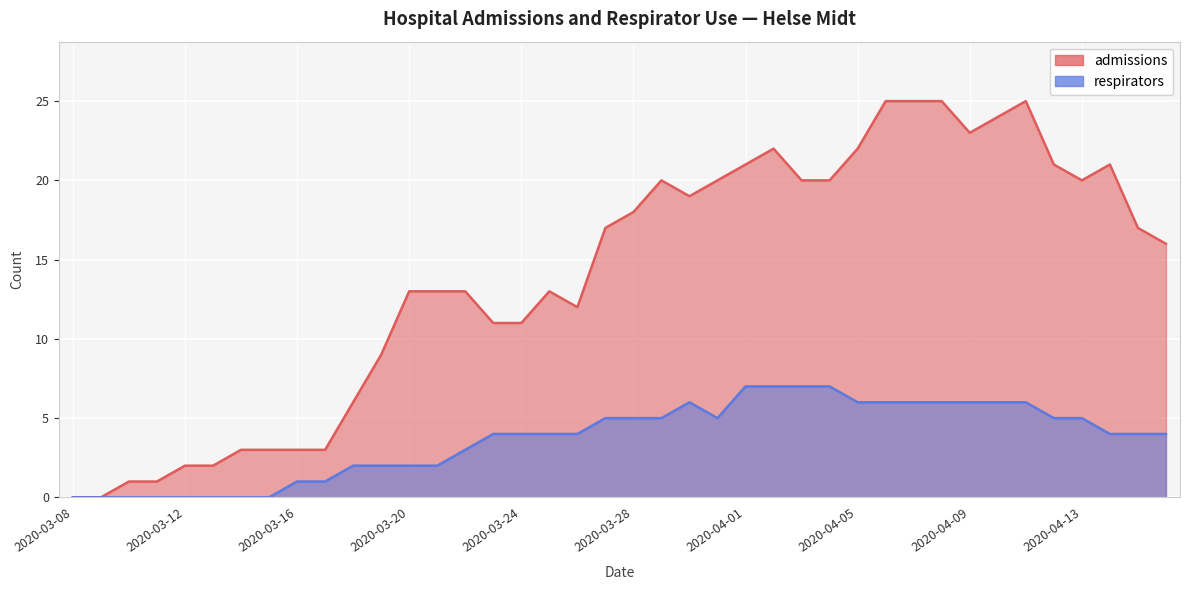

True or false: respirators and admissions cross at least once.

False